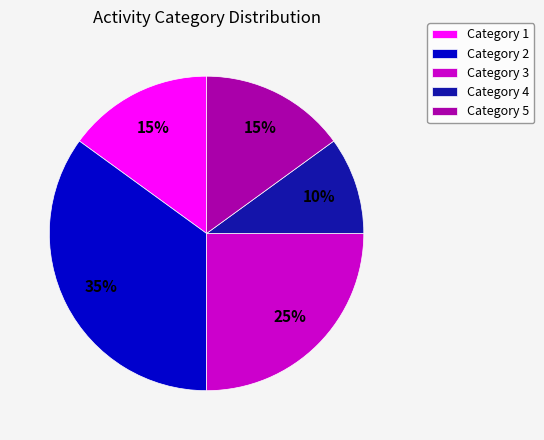

How many slices are in this pie chart?

5